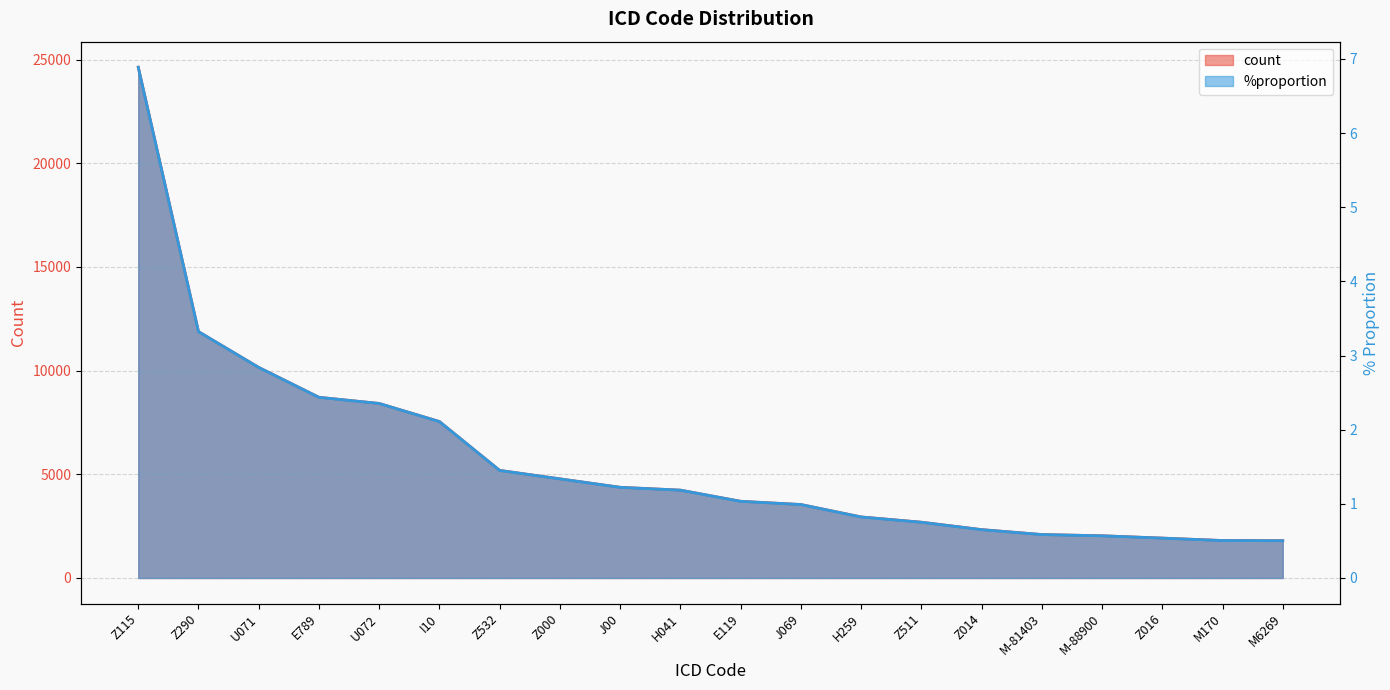

Rank the categories by %proportion value from highest to lowest.

Z115, Z290, U071, E789, U072, I10, Z532, Z000, J00, H041, E119, J069, H259, Z511, Z014, M-81403, M-88900, Z016, M170, M6269